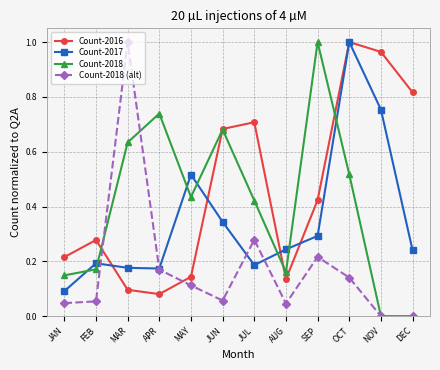

Where do Count-2016 and Count-2018 (alt) first cross each other?

FEB and MAR